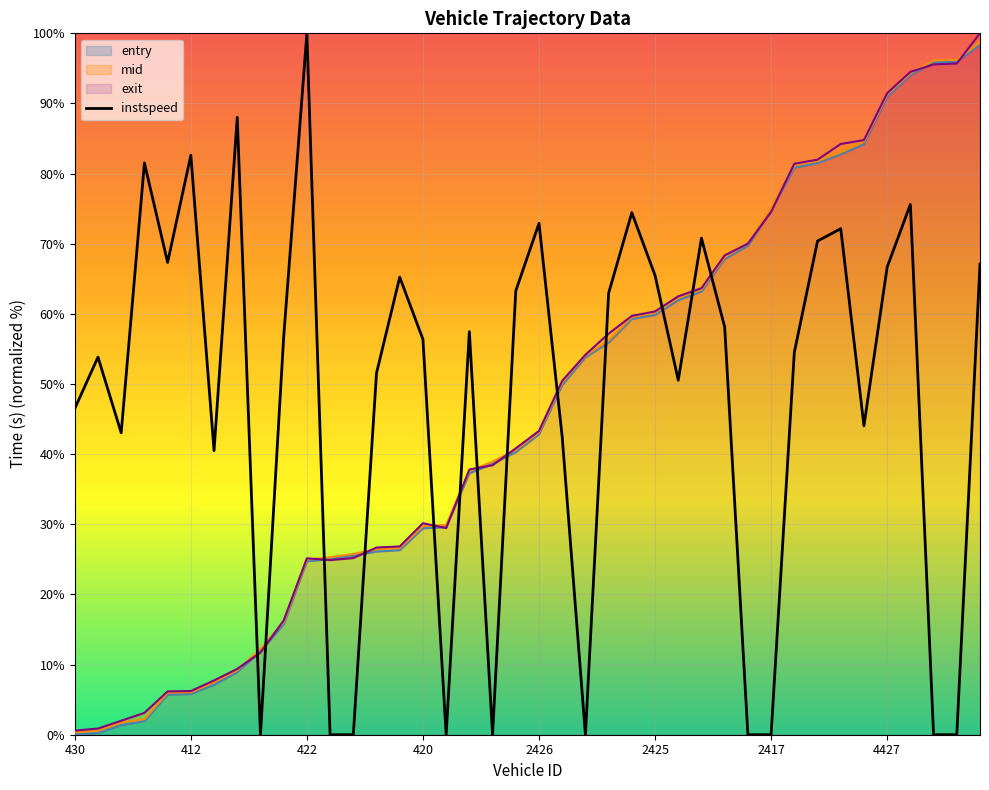

Is the value of instspeed at 4496 greater than the value of exit at 4483?

No